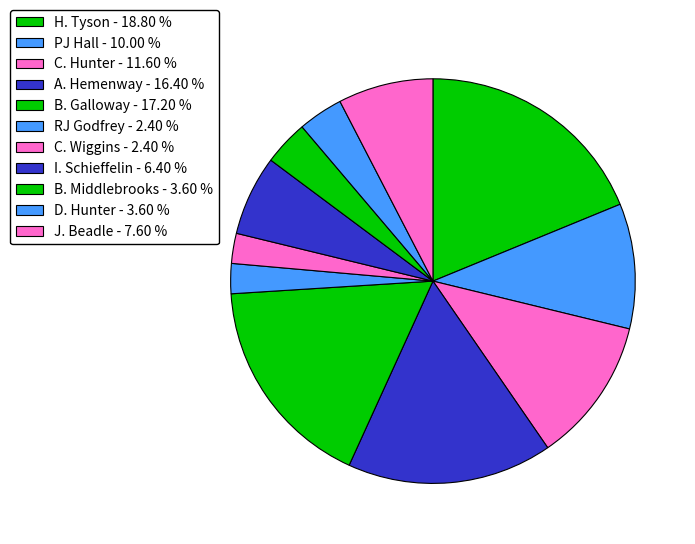

How many segments does this pie chart have?

11